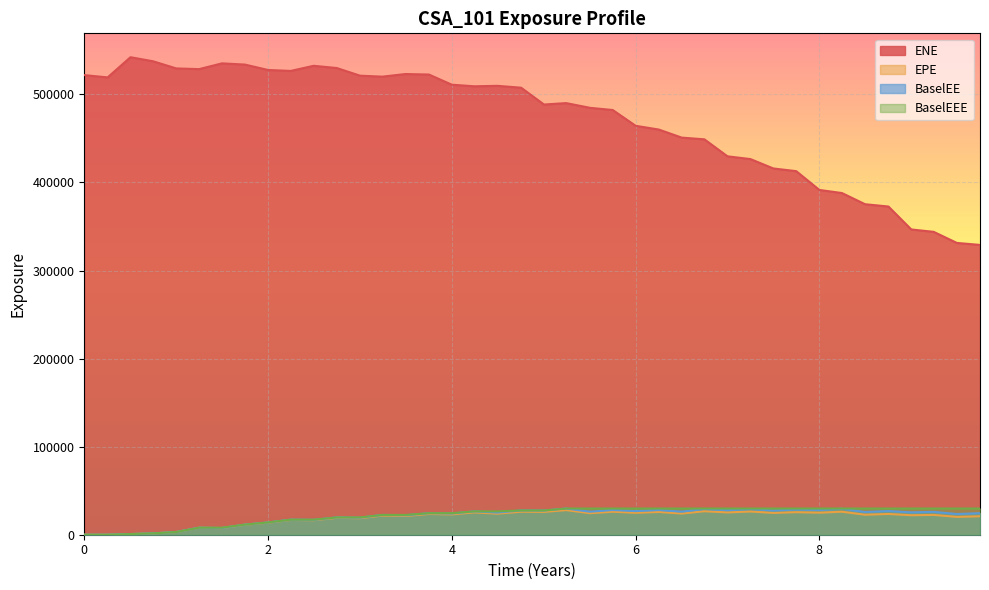

True or false: BaselEE has a value of 24474.0 at 2025-11-28.

True